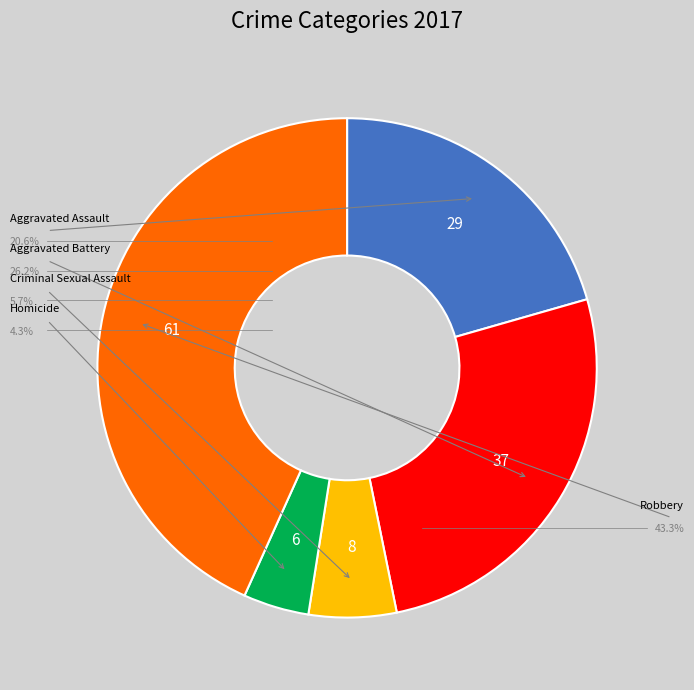

Is there a majority slice in this chart?

No